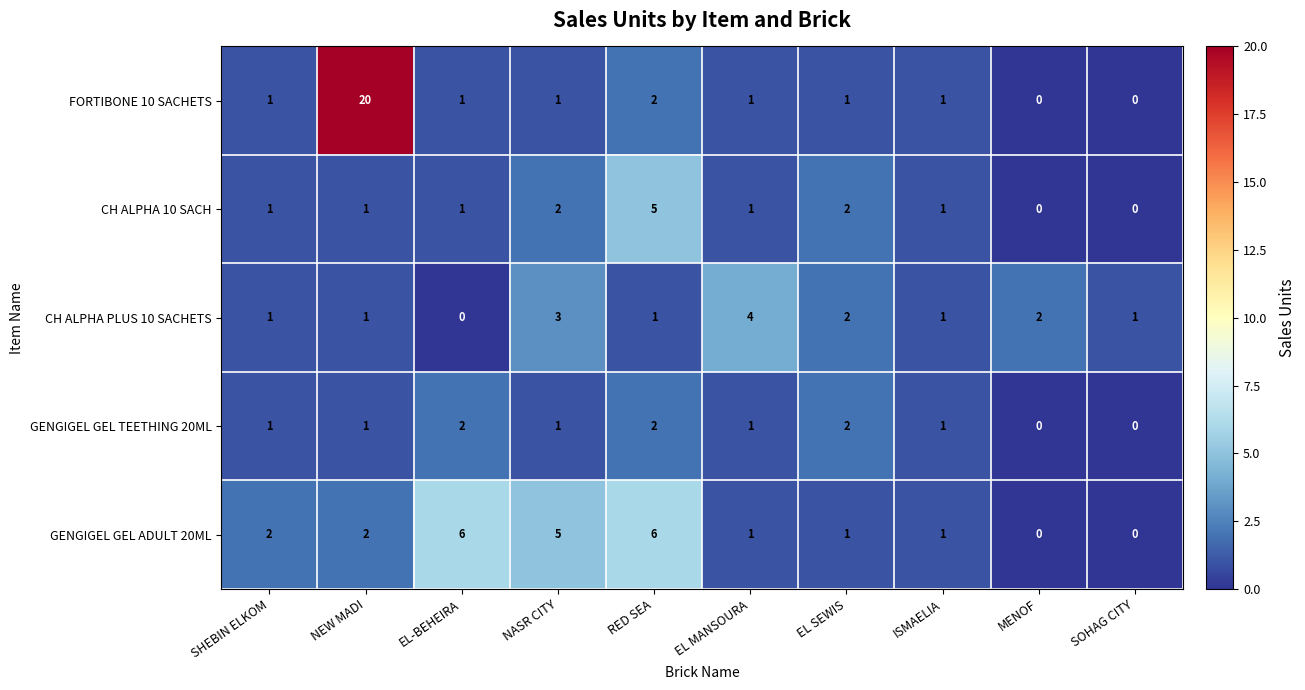

What is the sum of all GENGIGEL GEL ADULT 20ML values?

24